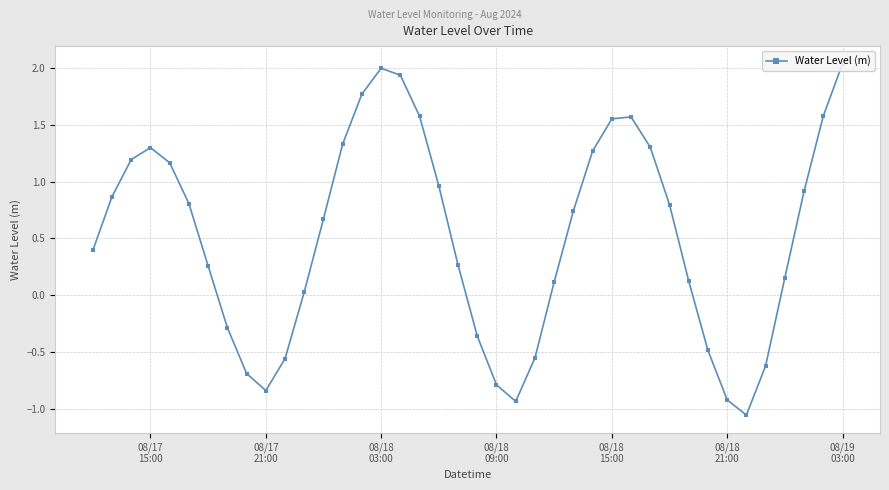

How many distinct data groups are displayed?

1